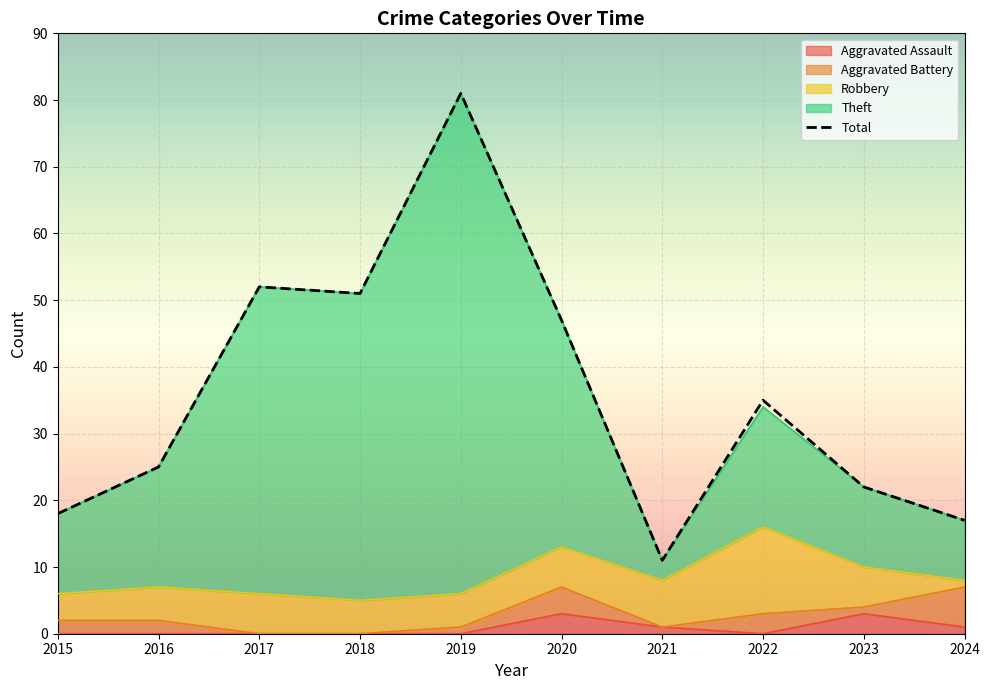

True or false: the data shows 4 at 2021.

False